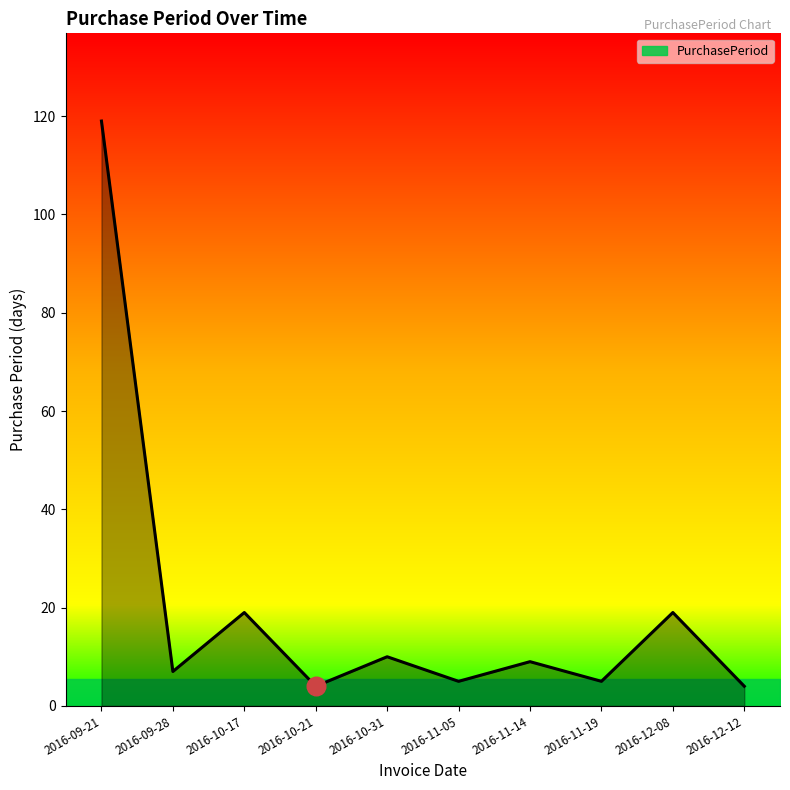

Between 2016-10-21 and 2016-09-28, which is larger?

2016-09-28